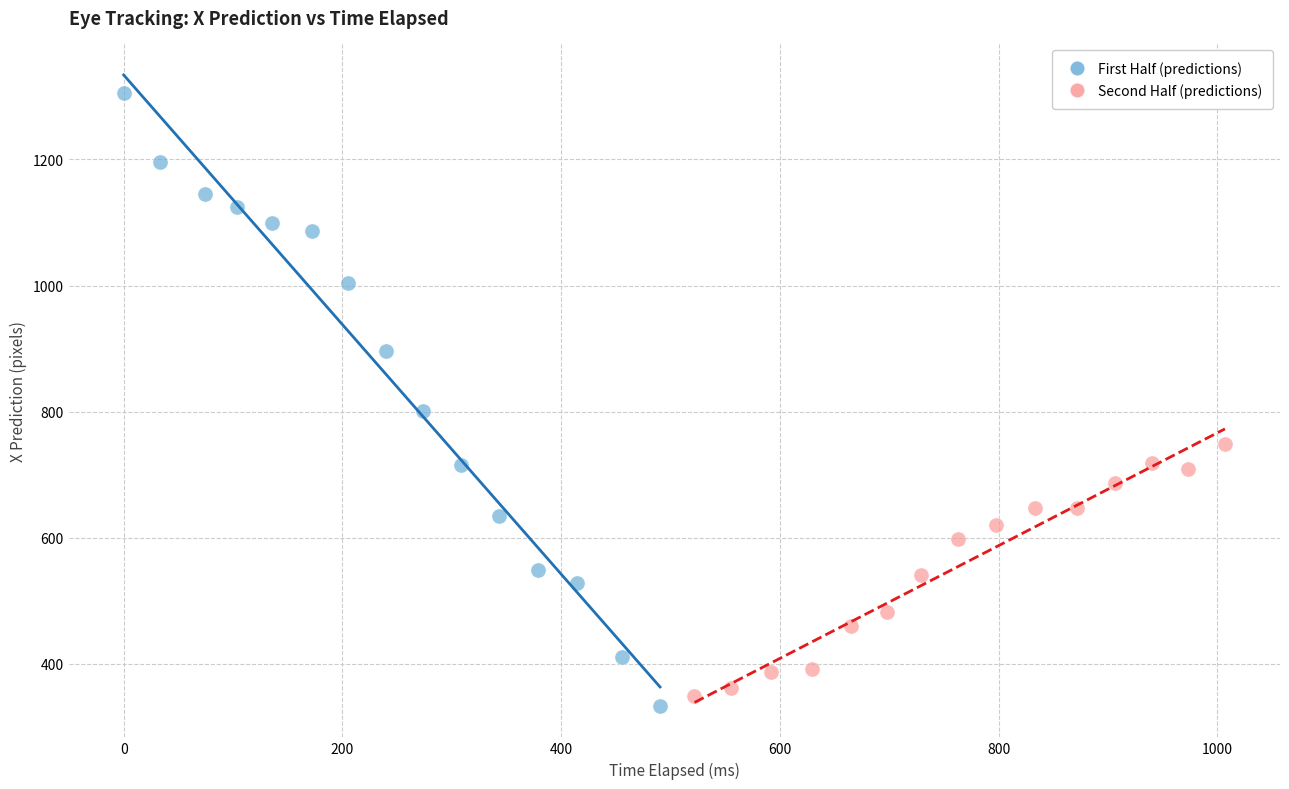

Which series reaches the maximum Y coordinate?

First Half (predictions)